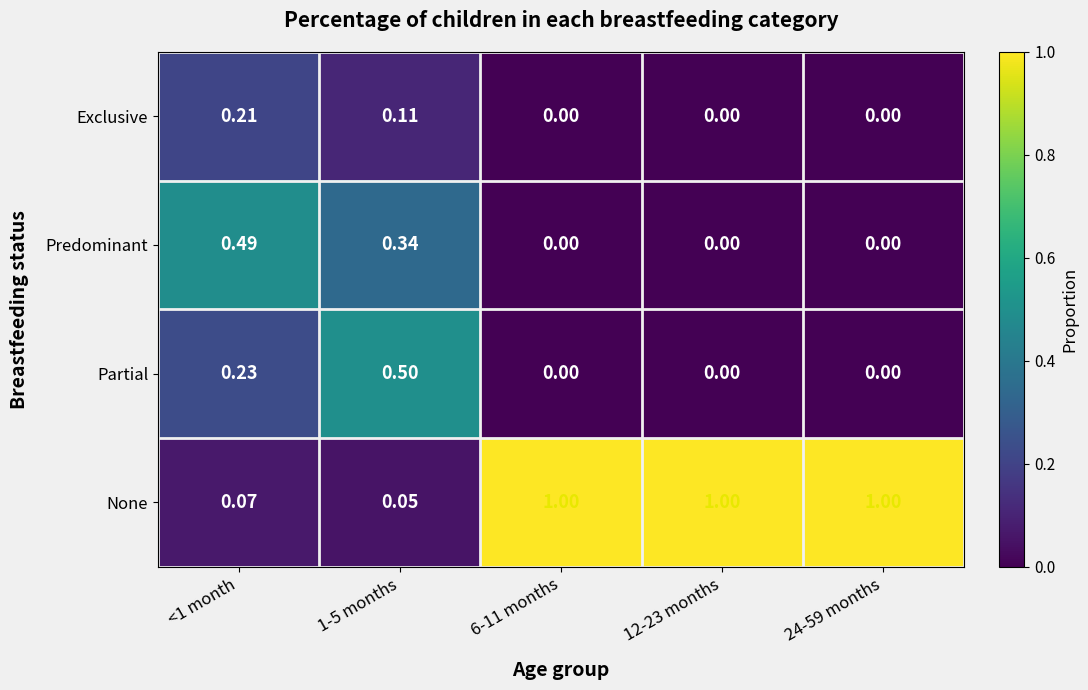

How many distinct data groups are displayed?

4